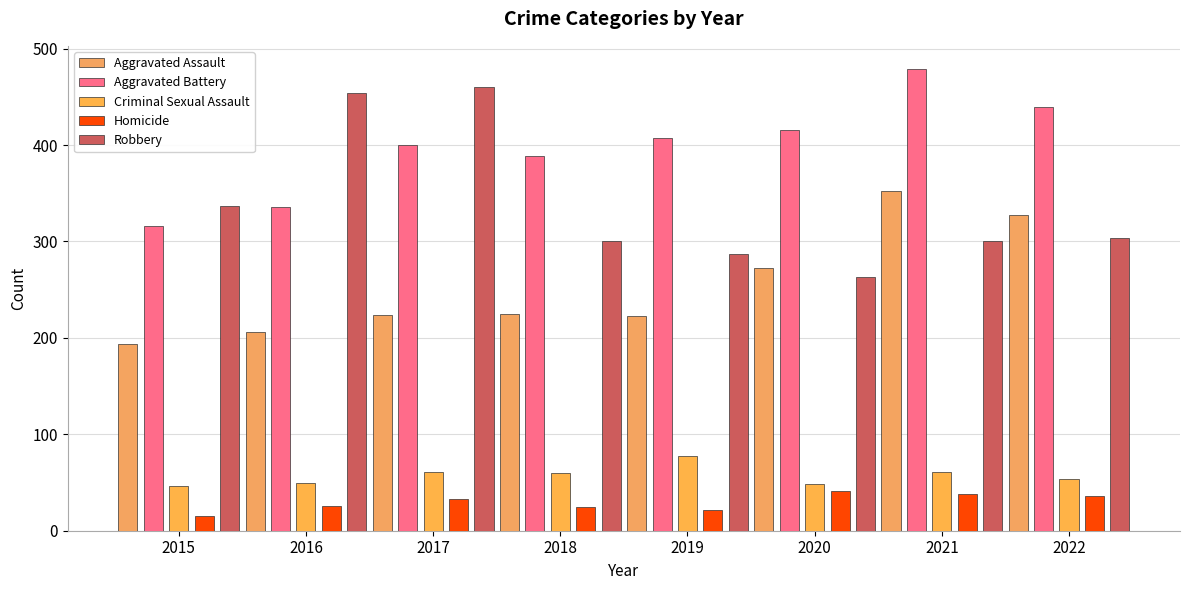

Are the bars grouped side by side (vs. stacked)?

Yes